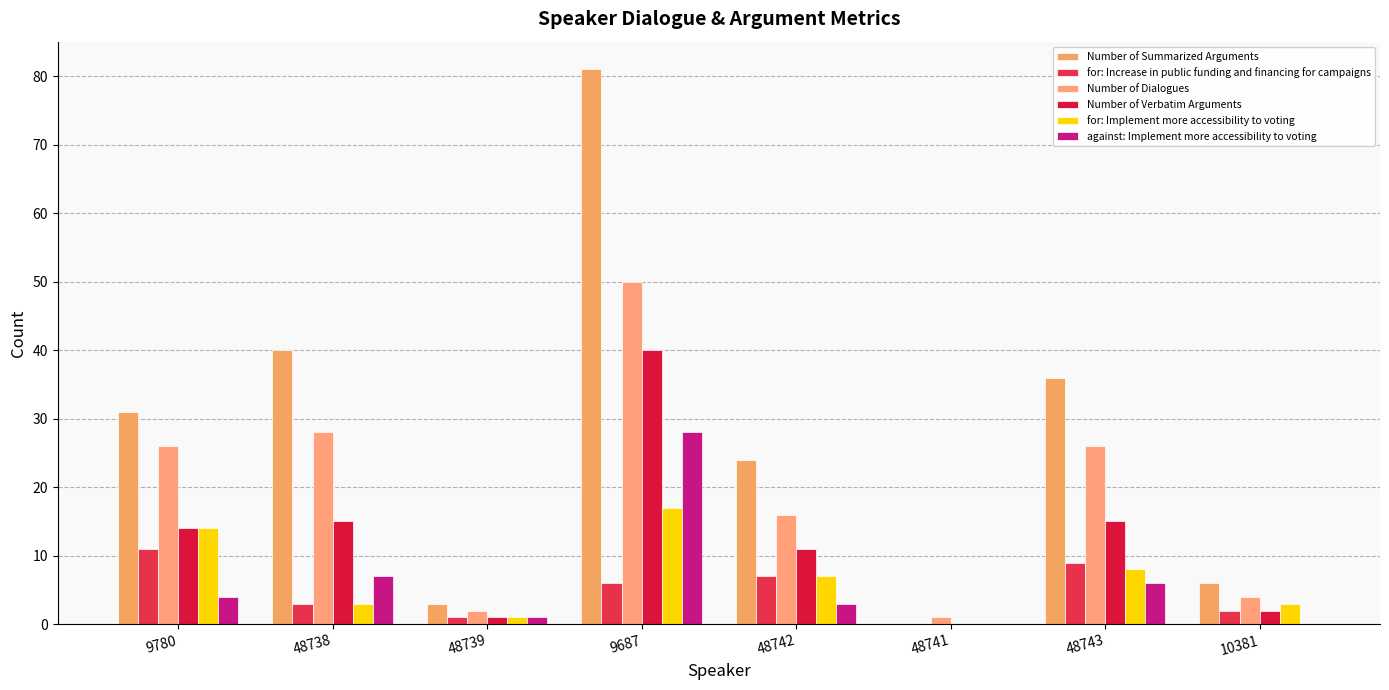

At how many categories does at least one series exceed 66?

1